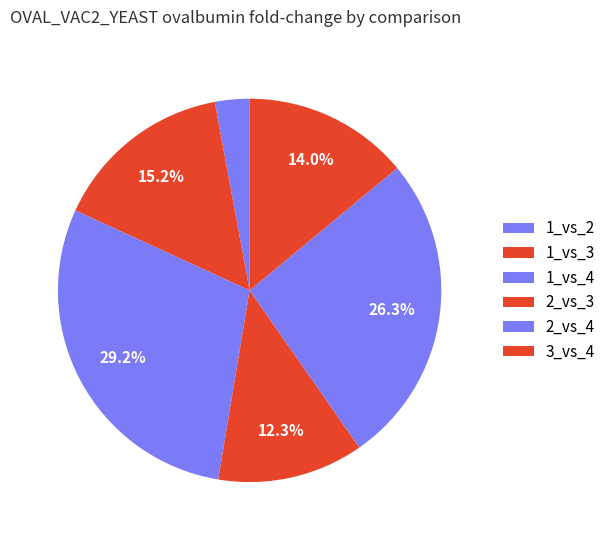

Which category has the biggest portion of the pie?

1_vs_4